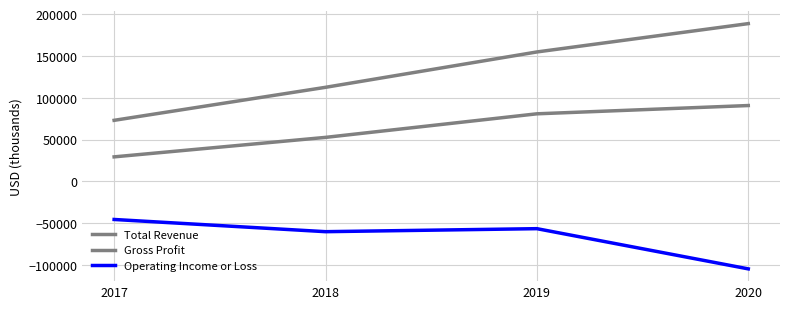

At which label does Total Revenue first exceed 154900?

2020